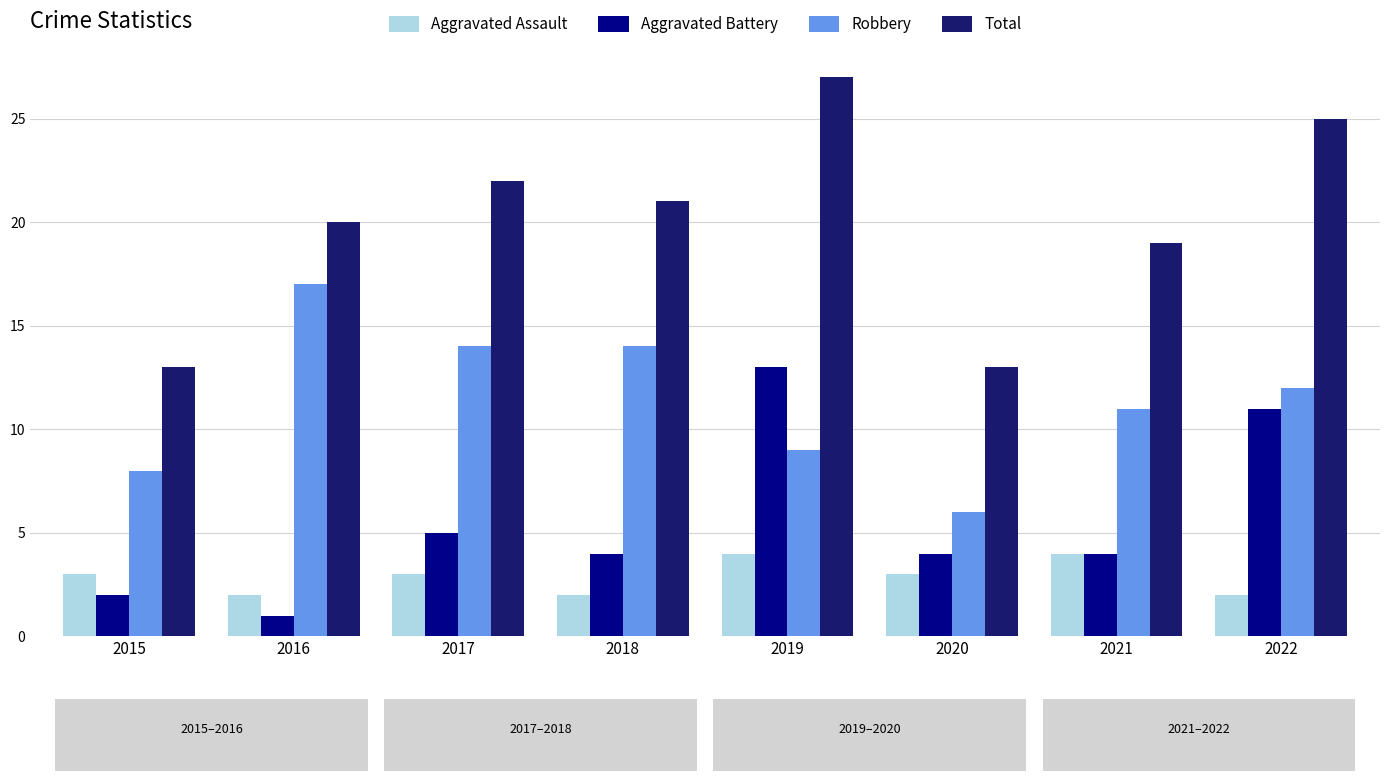

What is the minimum value for Robbery?

6